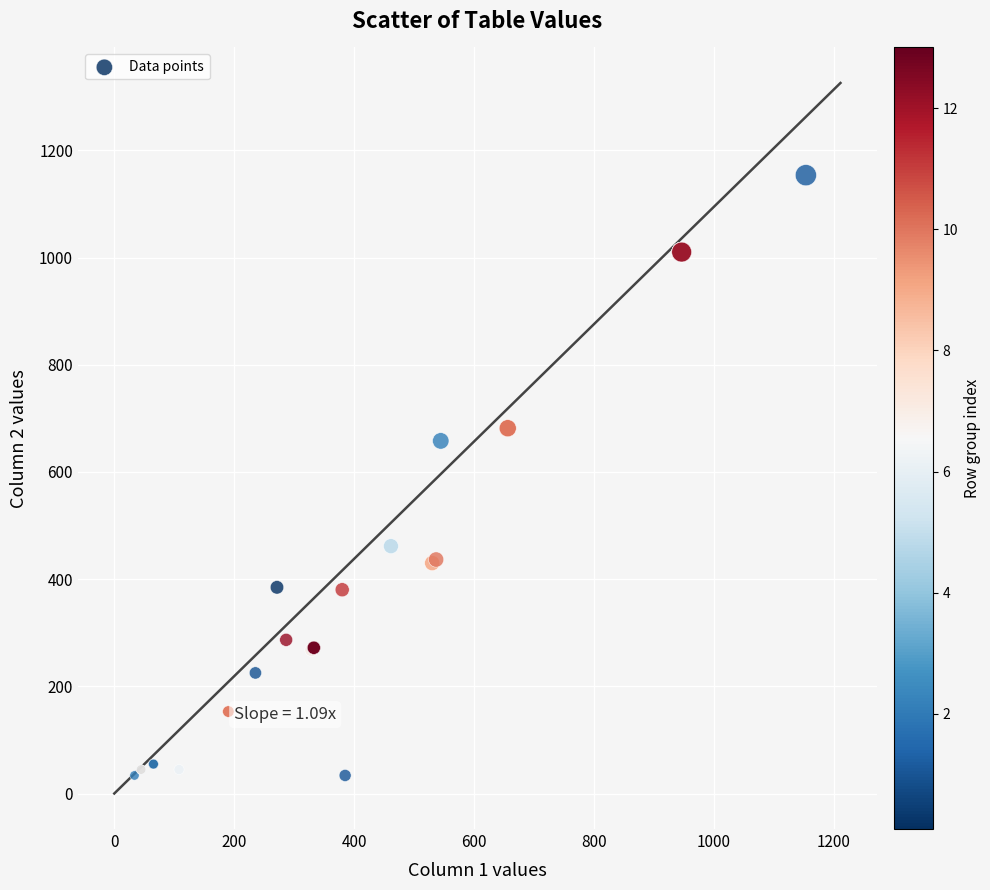

What Y value in the scatter plot is closest to 593?

658.0